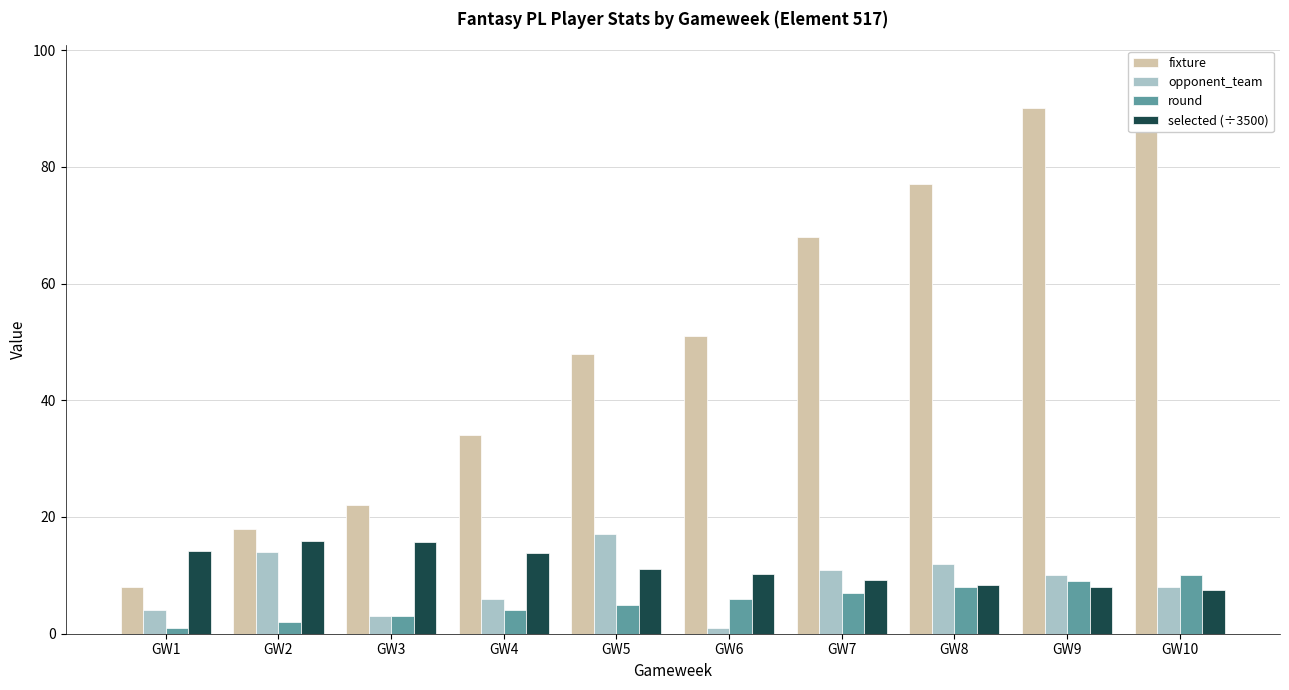

True or false: opponent_team has a value of 12.0 at GW8.

True